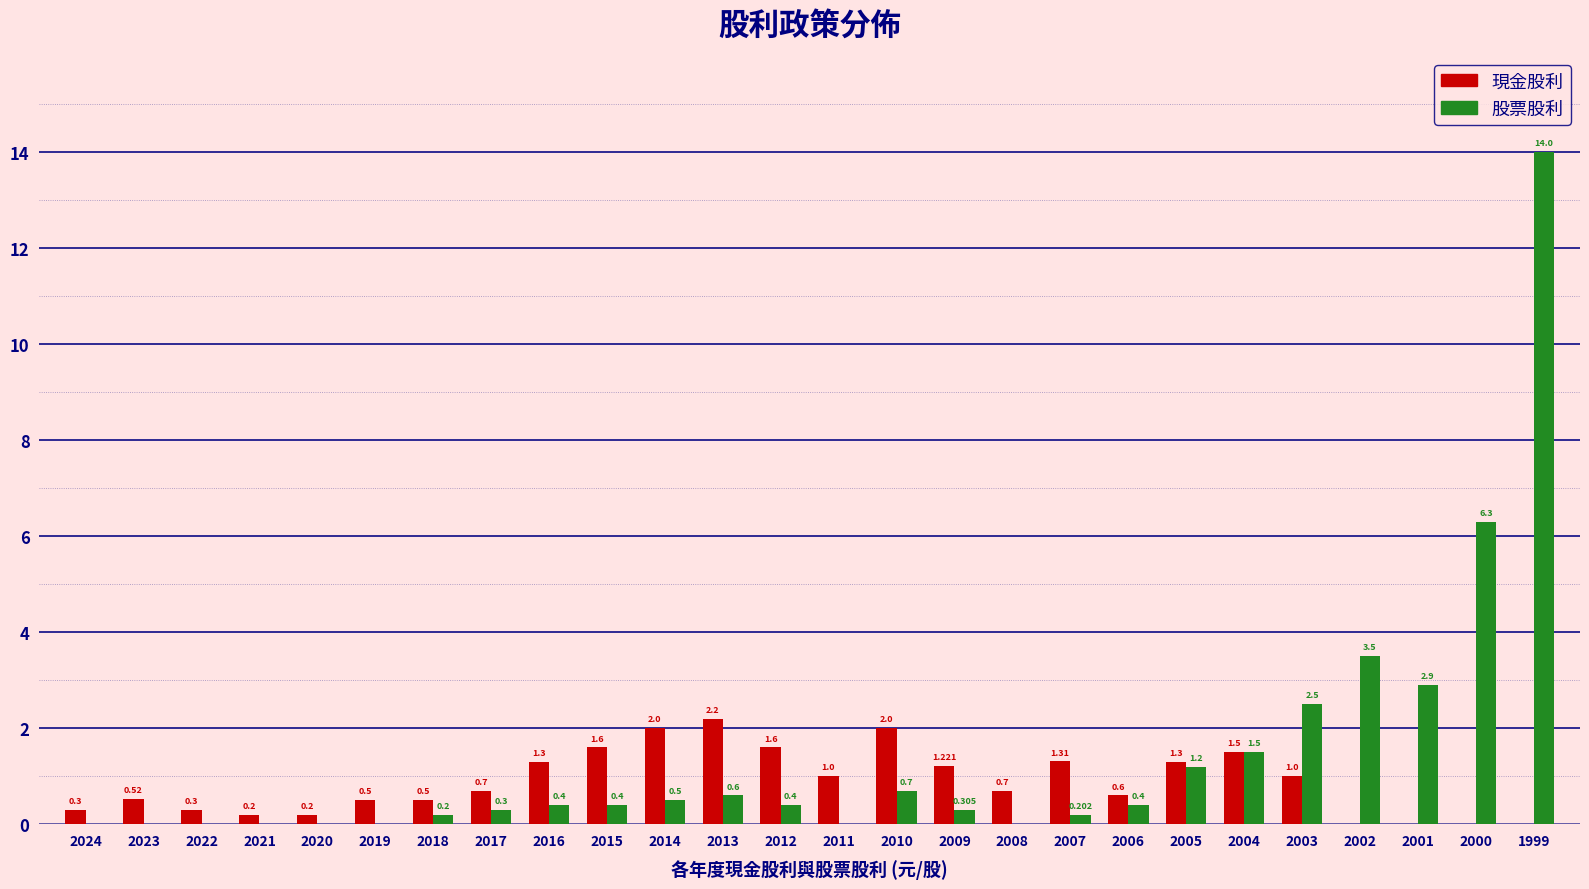

Which series has the largest total across all categories?

股票股利